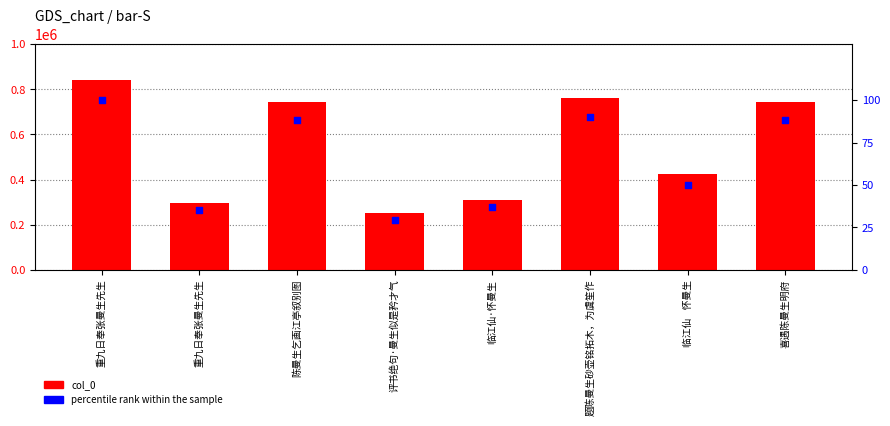

At which category is the sum across all series the highest?

重九日奉张曼生先生